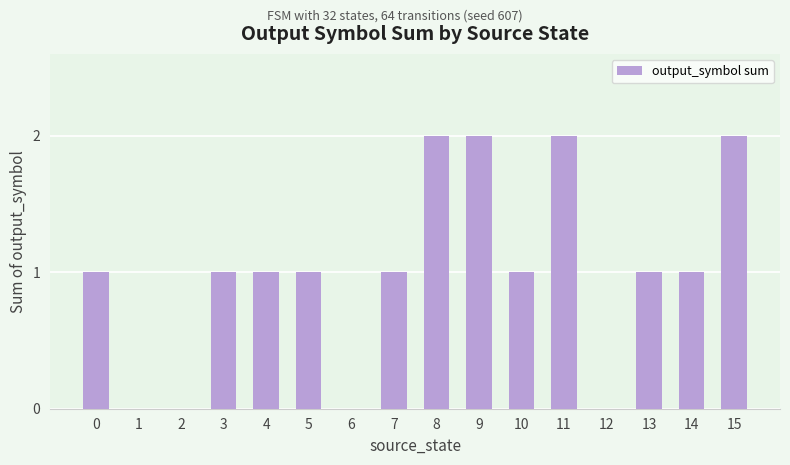

What value does the data have at 7?

1